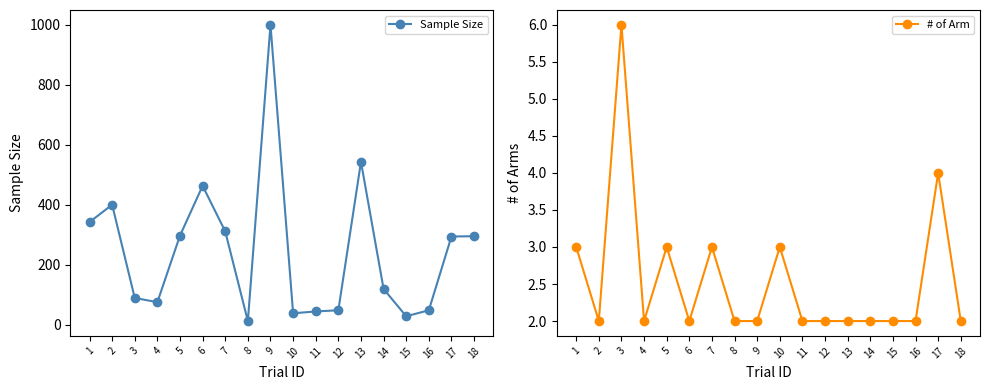

True or false: # of Arm has more than 0 interior local peaks.

True